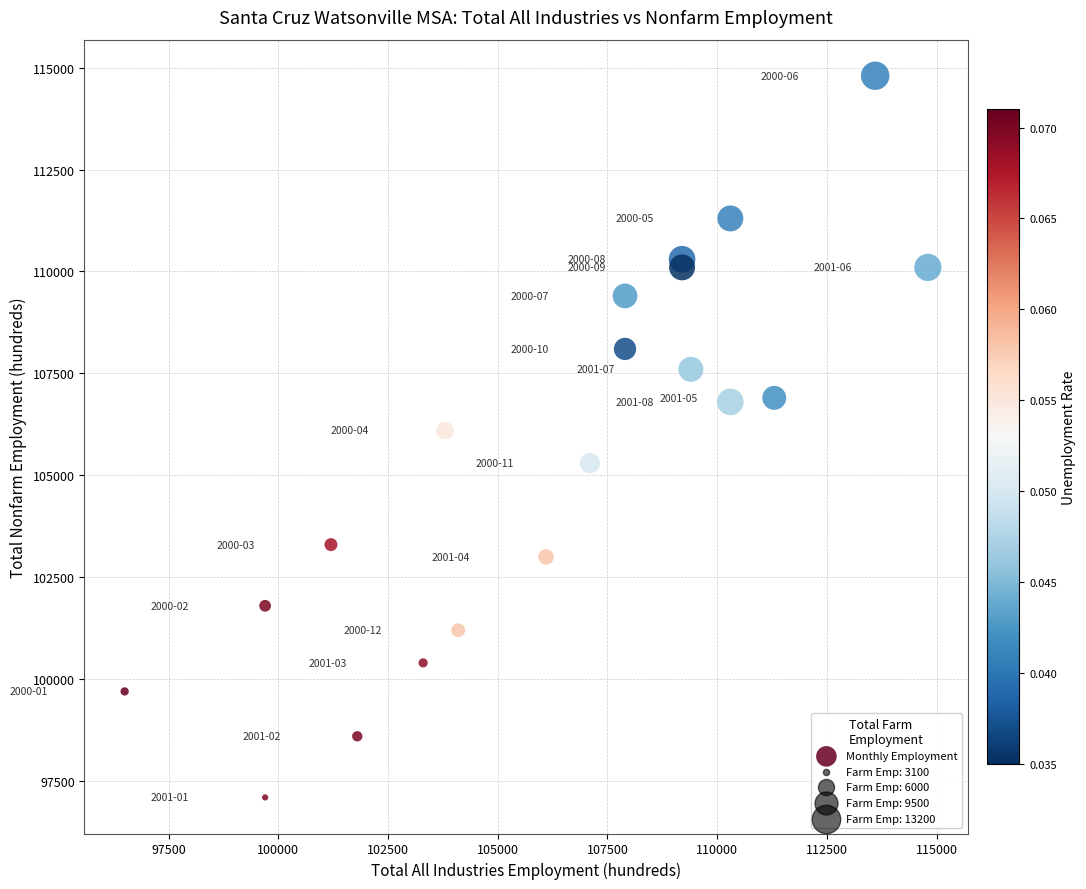

What is the range of Y values (max minus min)?

17700